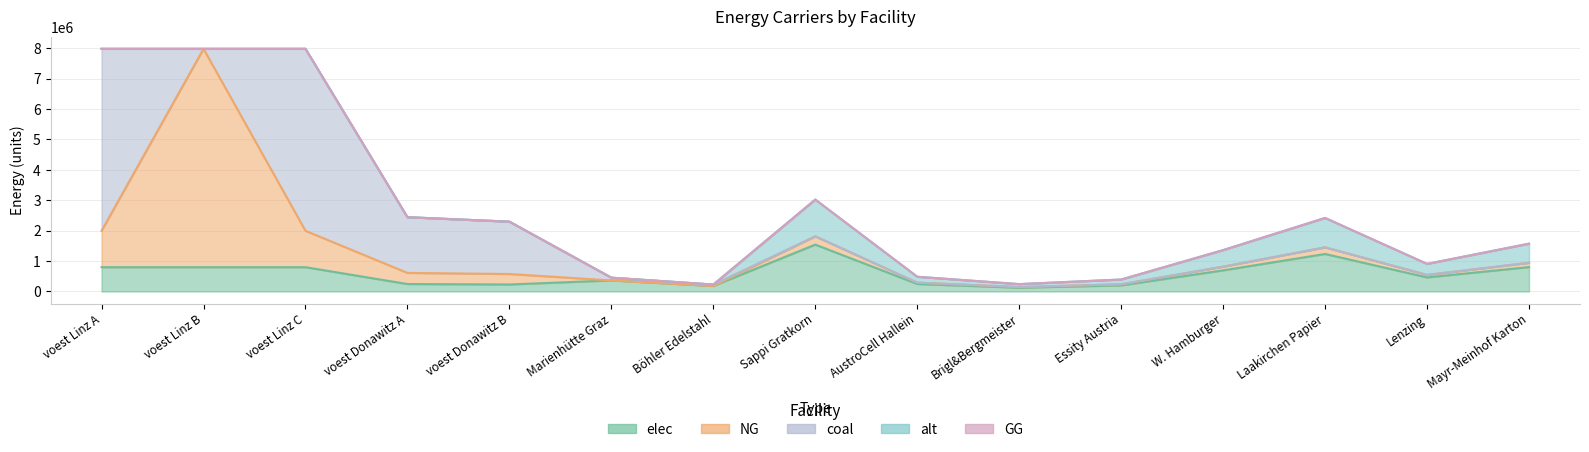

What is the label of the 15th point from the left?

Mayr-Meinhof Karton